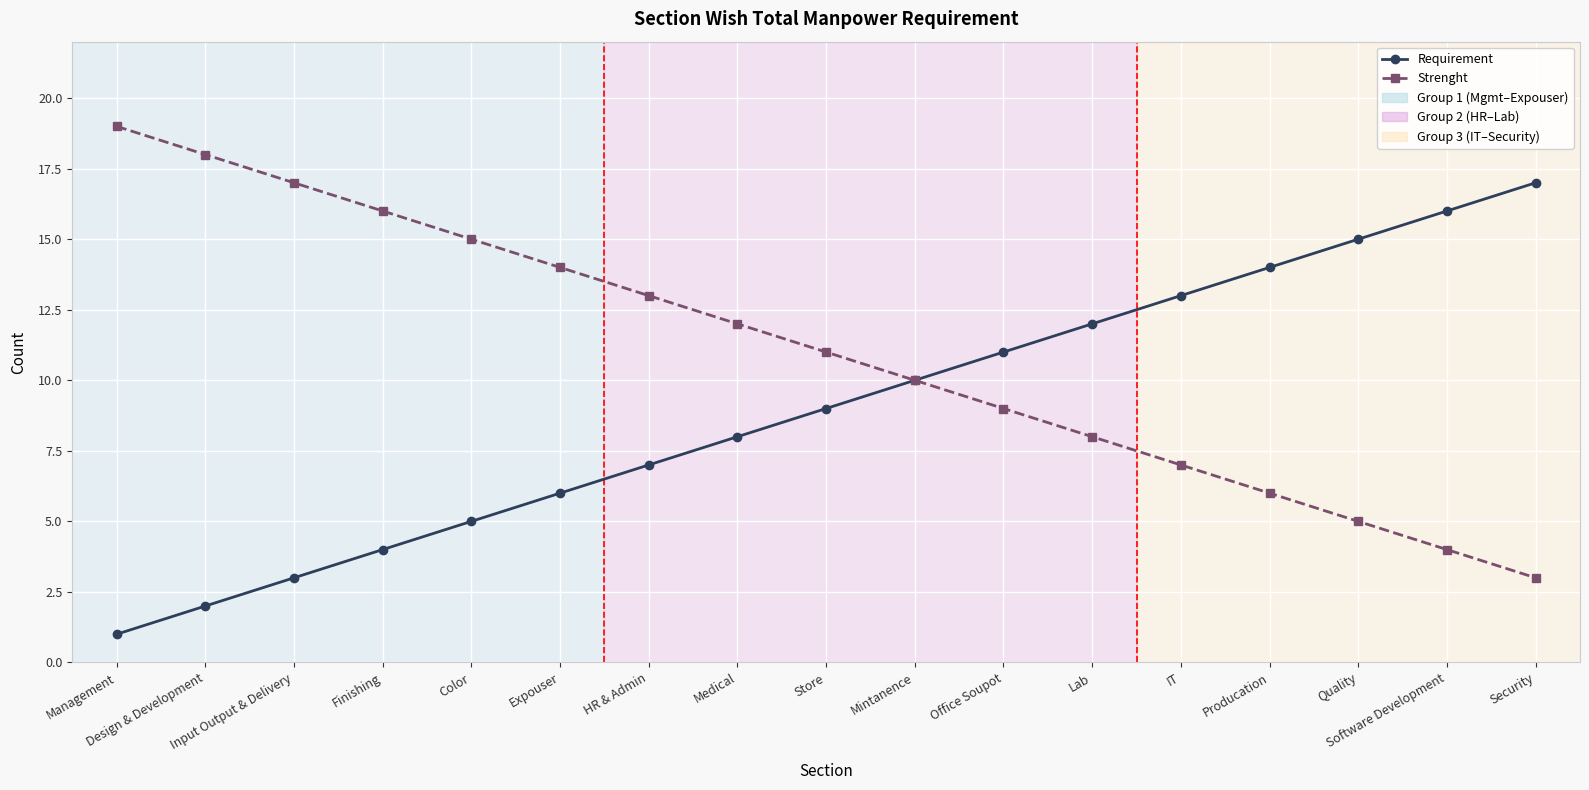

Reading right to left, what are all the values shown in this chart?

Requirement: Security=17	Software Development=16	Quality=15	Producation=14	IT=13	Lab=12	Office Soupot=11	Mintanence=10	Store=9	Medical=8	HR & Admin=7	Expouser=6	Color=5	Finishing=4	Input Output & Delivery=3	Design & Development=2	Management=1
Strenght: Security=3	Software Development=4	Quality=5	Producation=6	IT=7	Lab=8	Office Soupot=9	Mintanence=10	Store=11	Medical=12	HR & Admin=13	Expouser=14	Color=15	Finishing=16	Input Output & Delivery=17	Design & Development=18	Management=19